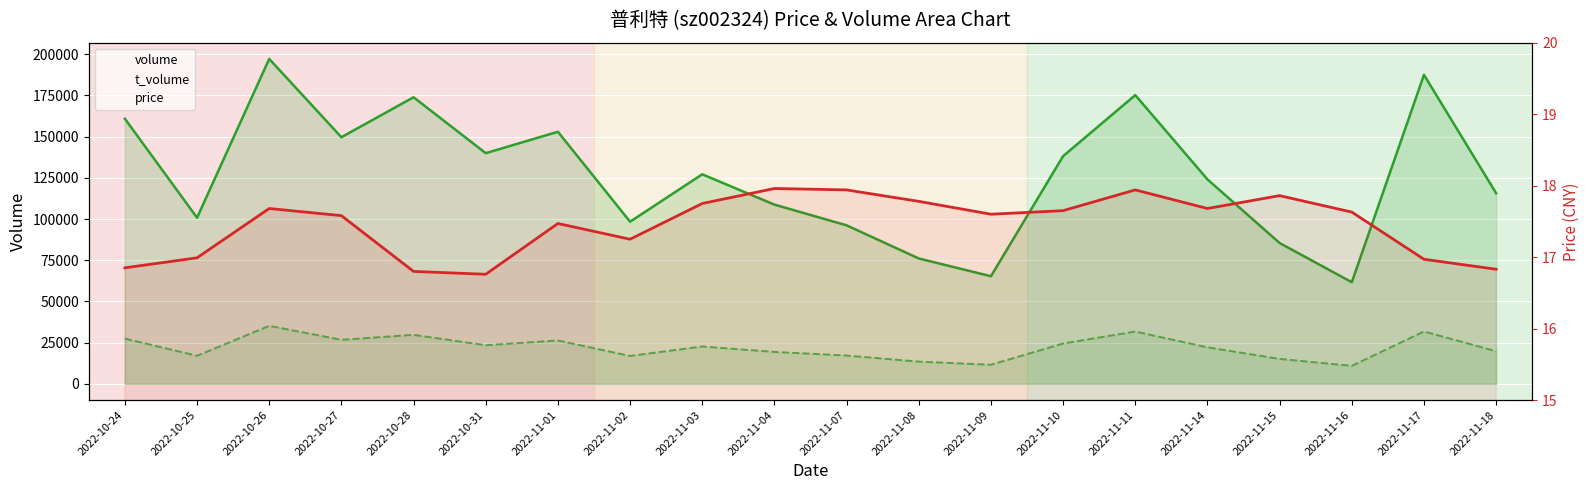

What is the label of the 16th point from the right?

2022-10-28